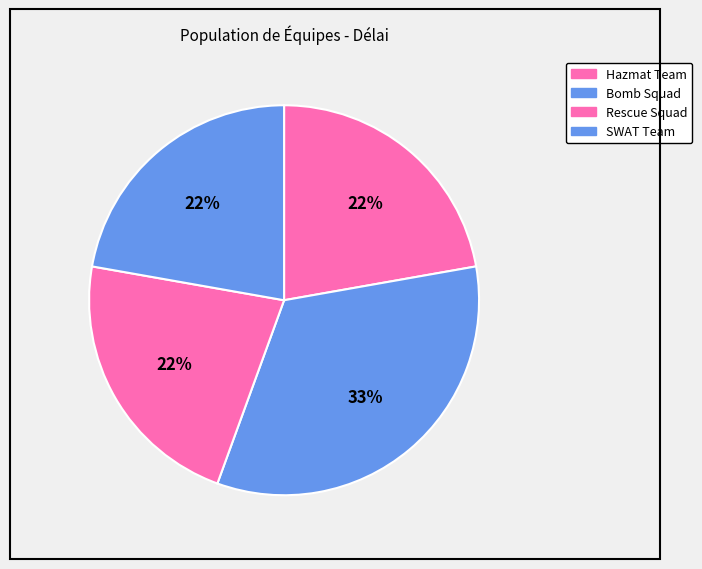

Rank the categories by value from highest to lowest.

Bomb Squad, Hazmat Team, Rescue Squad, SWAT Team